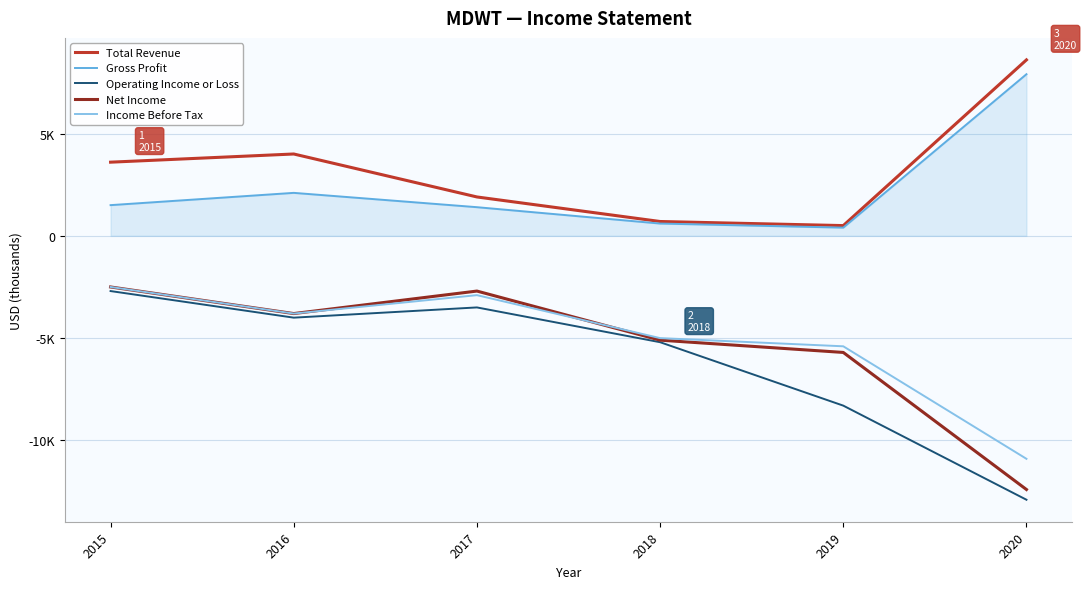

Reading left to right, extract all data points from this chart.

Total Revenue: 3600	4000	1900	700	500	8600
Gross Profit: 1500	2100	1400	600	400	7900
Operating Income or Loss: -2700	-4000	-3500	-5200	-8300	-12900
Net Income: -2500	-3800	-2700	-5100	-5700	-12400
Income Before Tax: -2500	-3800	-2900	-5000	-5400	-10900